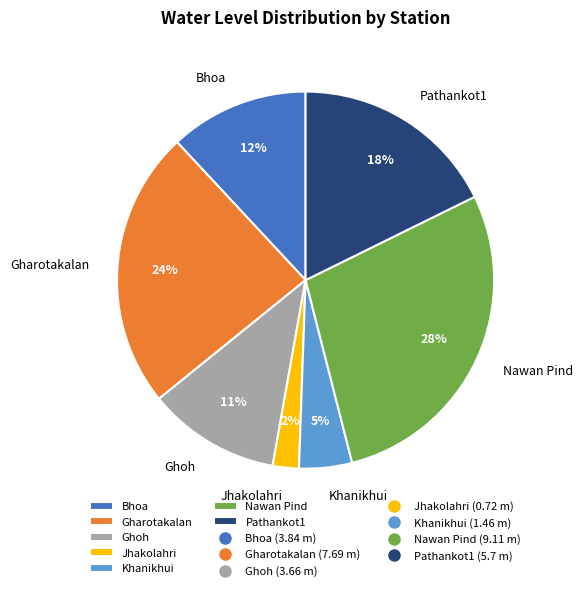

Between Jhakolahri and Bhoa, which is larger?

Bhoa